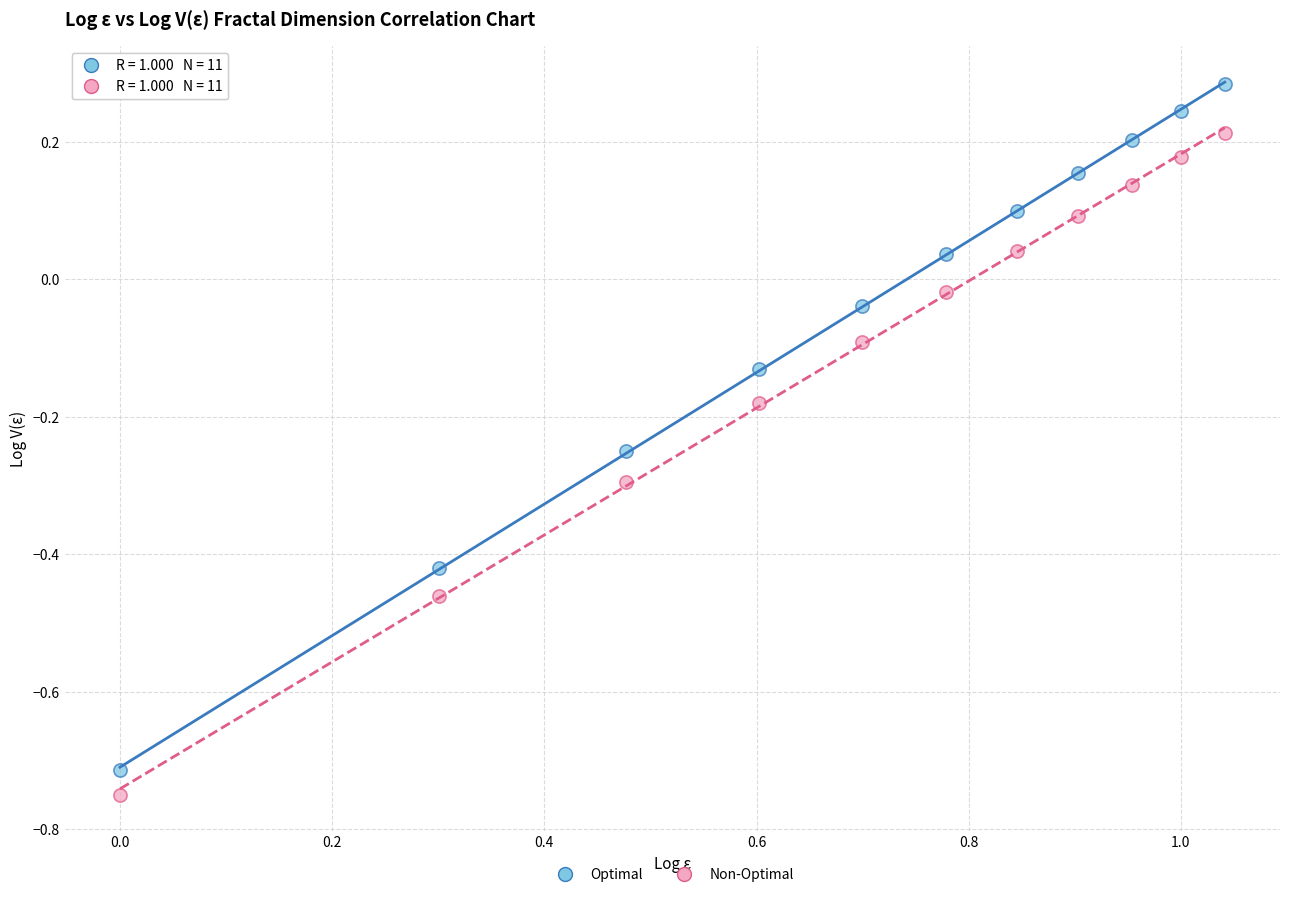

Which series has the largest Y range (max minus min)?

Optimal